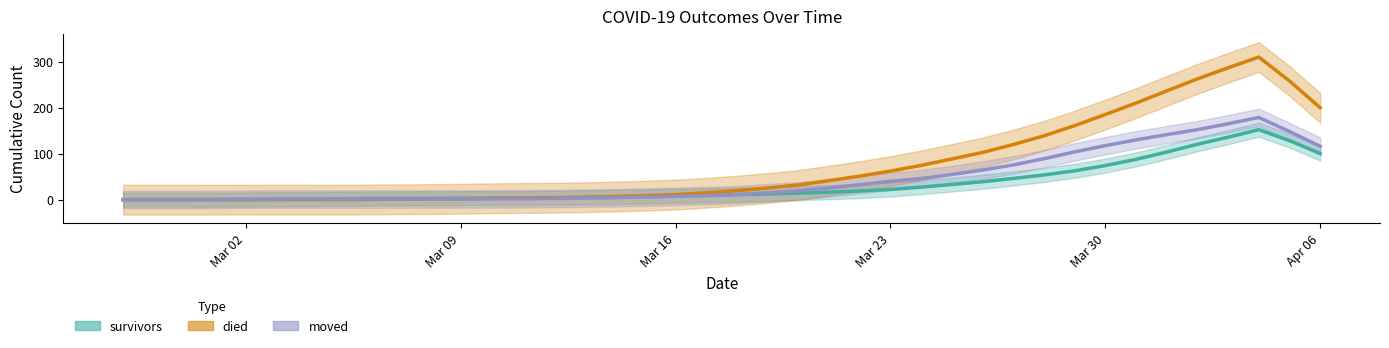

True or false: died has a value of 103 at 2020-03-26.

True